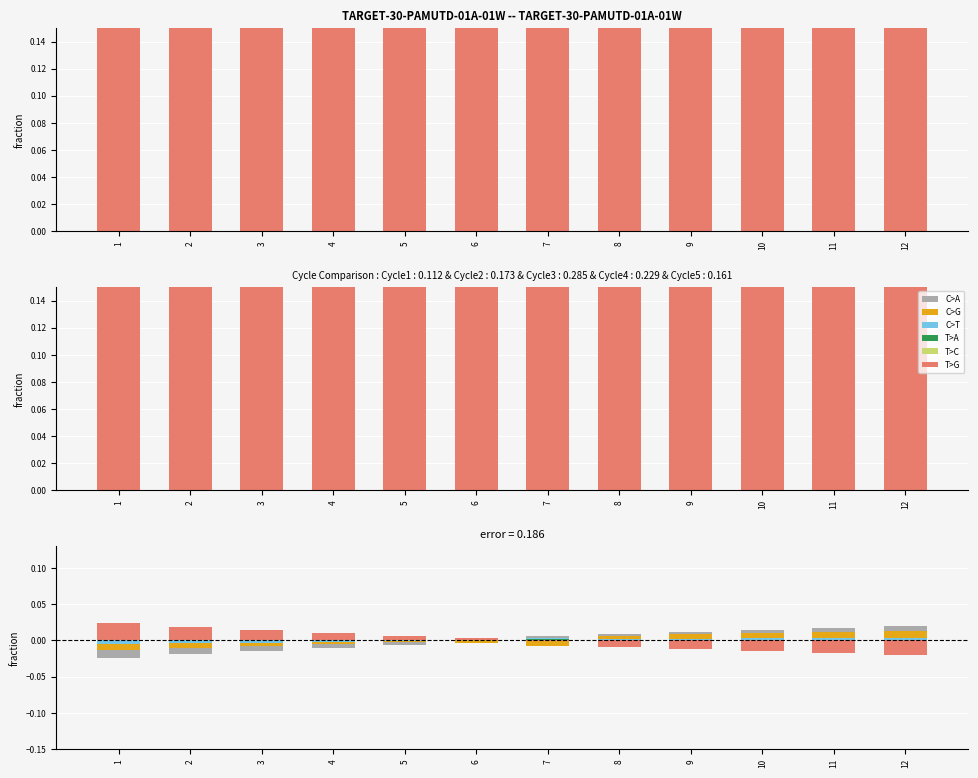

How many negative values does the C>A series have?

6